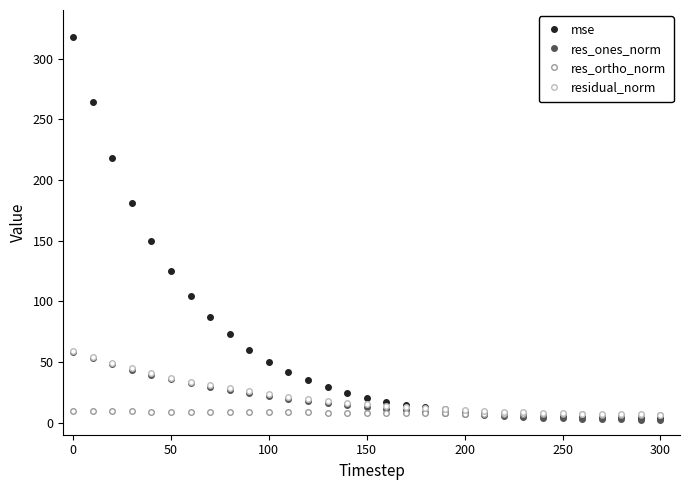

Which series has the largest total across all categories?

mse